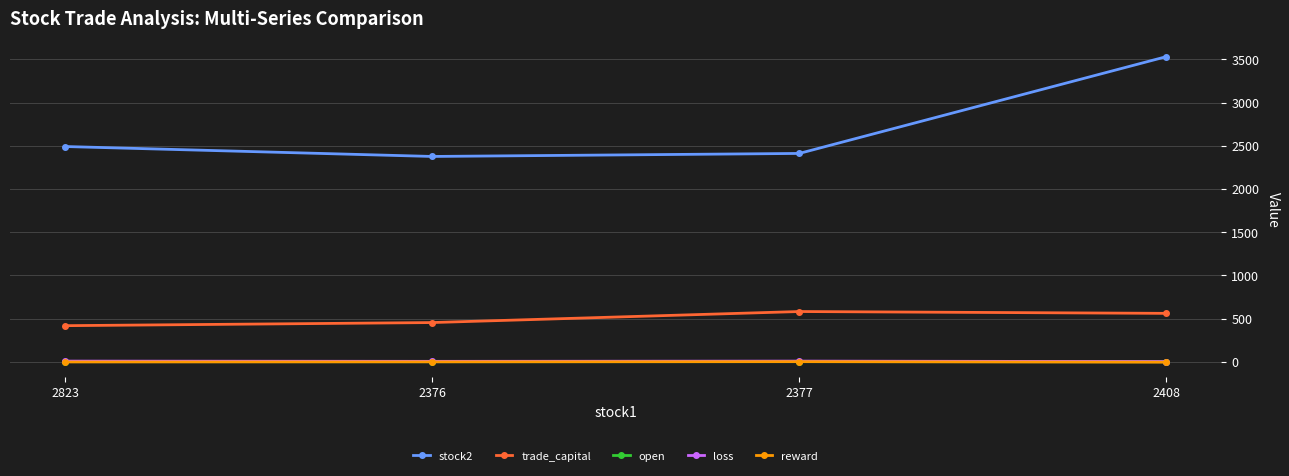

At how many categories does at least one series exceed 196?

4